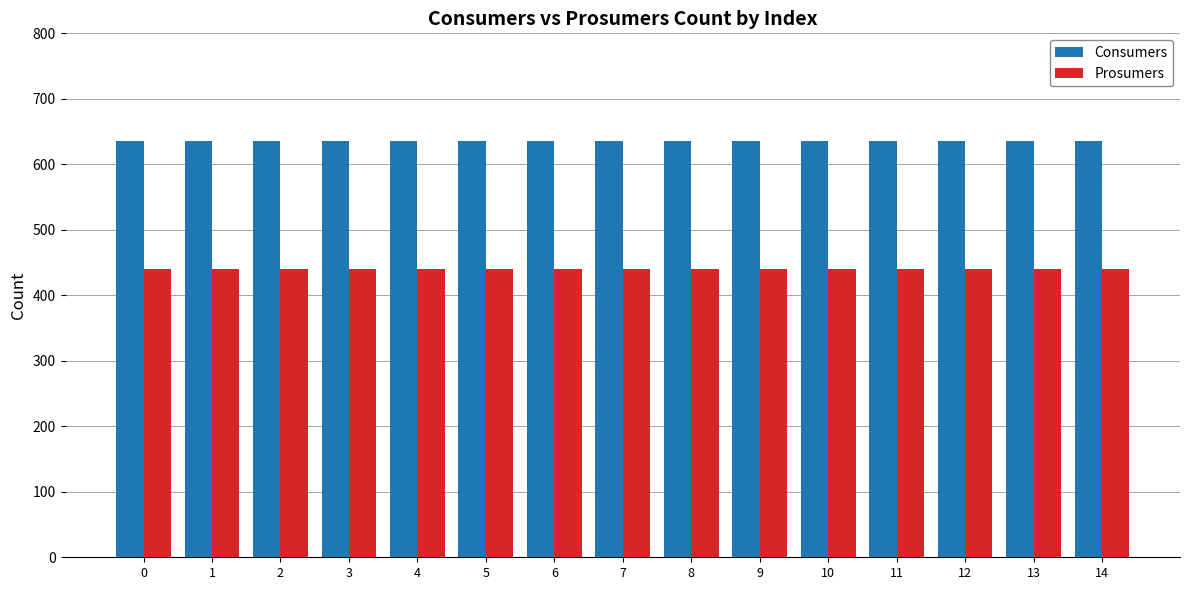

What is the spread (max minus min) of values at 4?

195